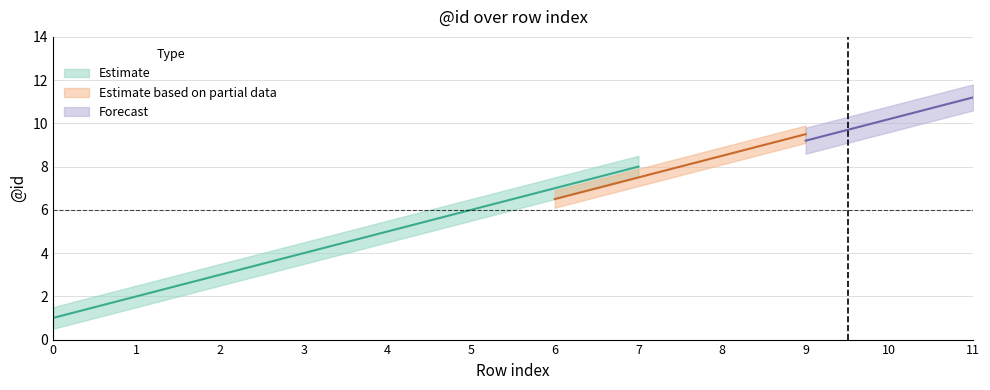

Does the chart display data point markers on the line(s)?

No